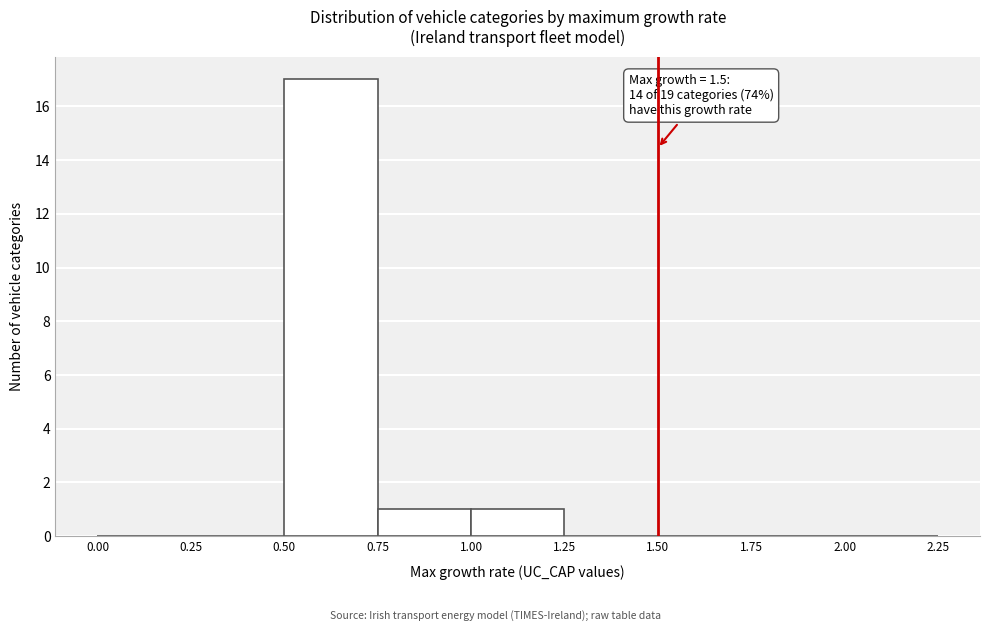

Which range on the x-axis has the tallest bar?

0.50 to 0.75